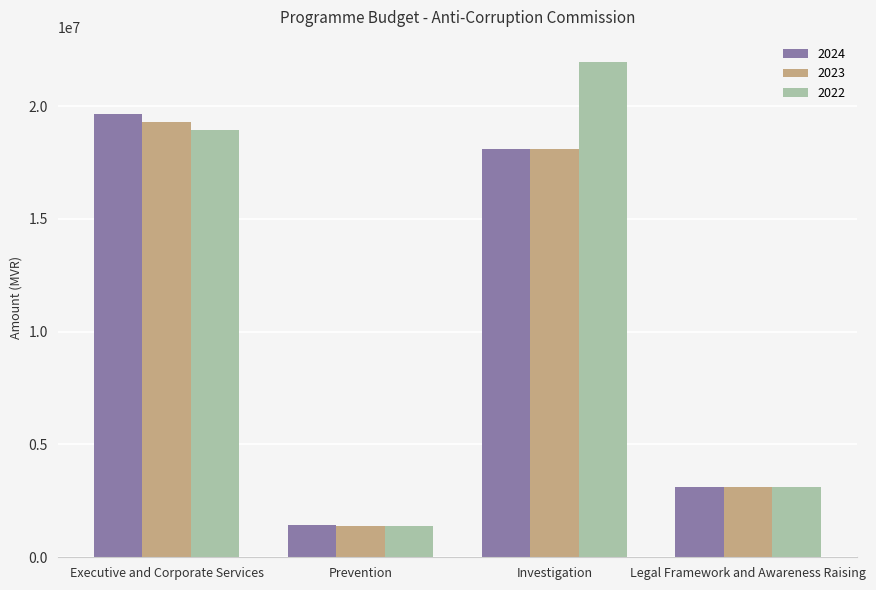

What is the total value across all series at Prevention?

4182739